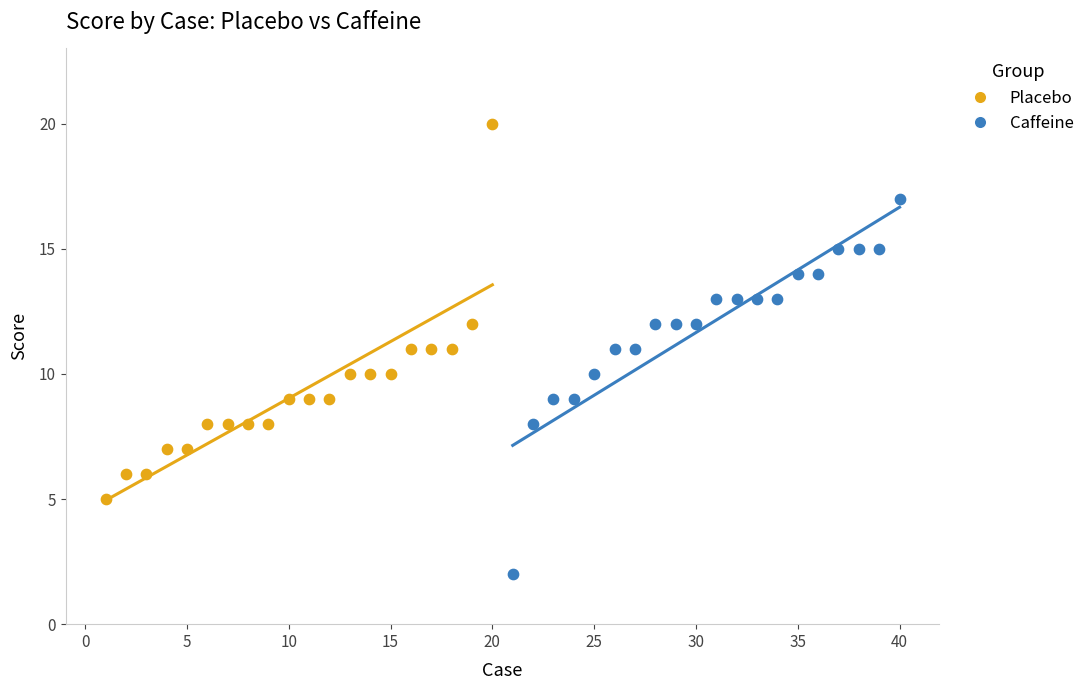

Which series reaches the minimum Y coordinate?

Caffeine